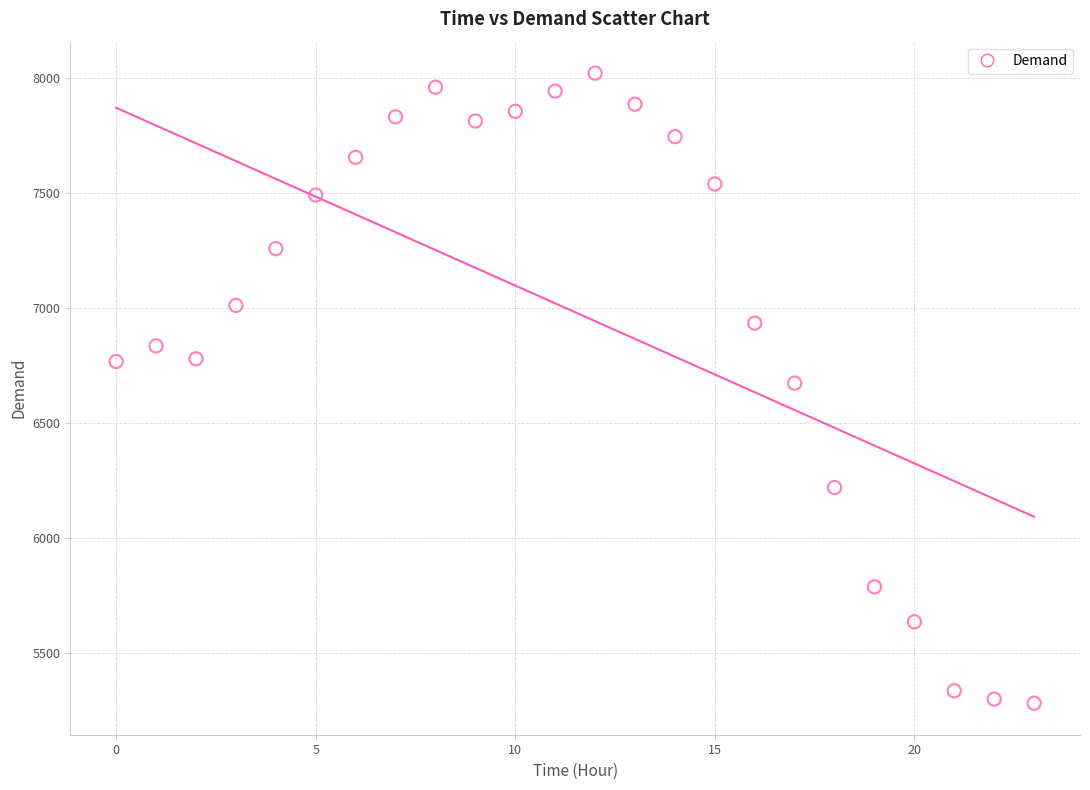

What is the range of Y values (max minus min)?

2740